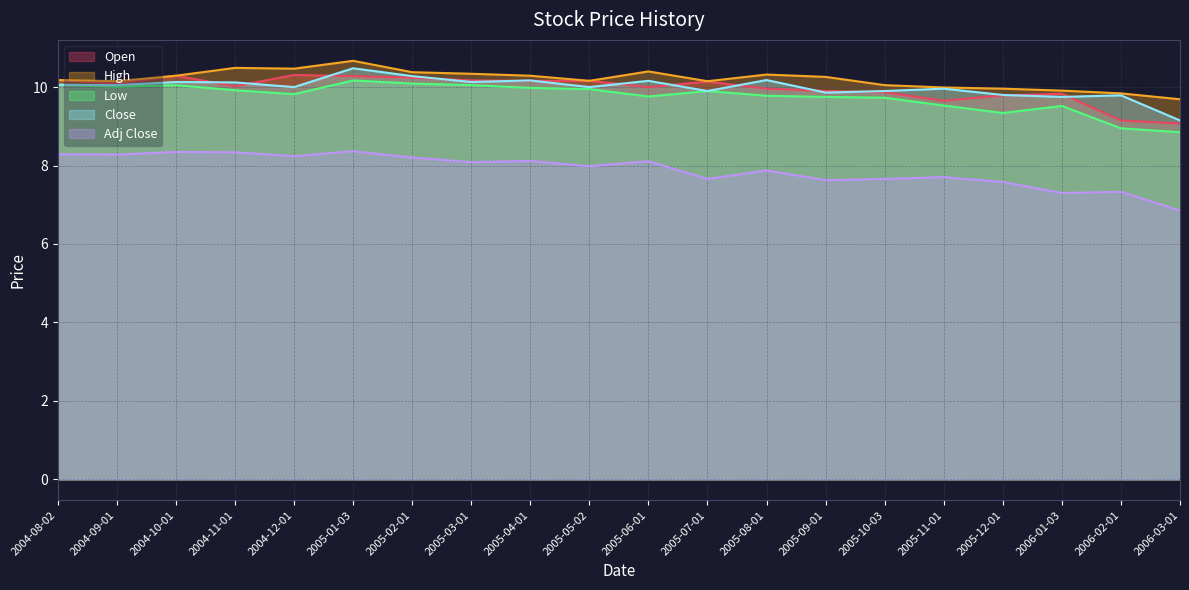

True or false: Open and Low cross at least once.

False